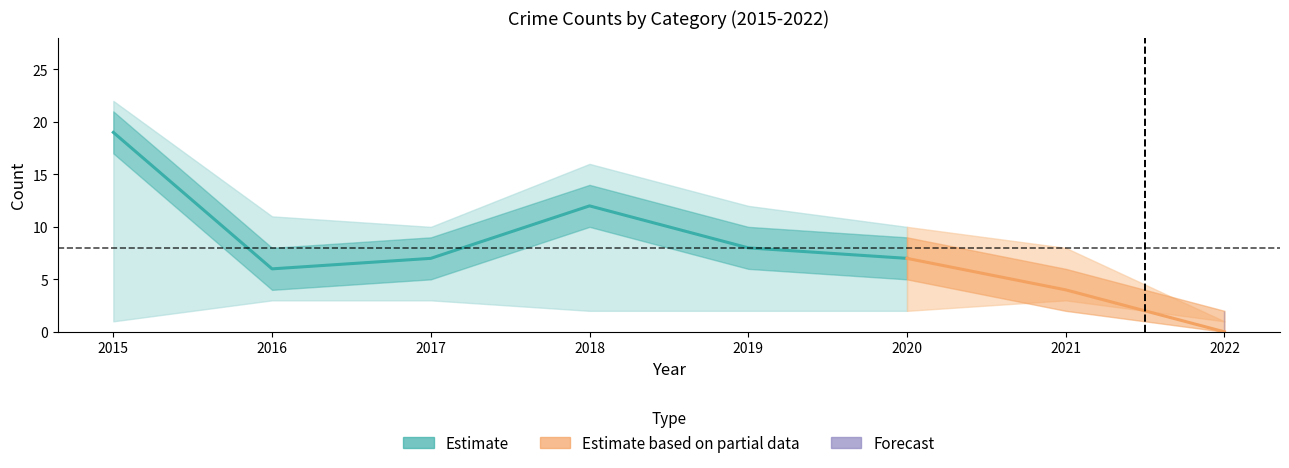

What is the sum of the Robbery values at 2020 and 2019?

15